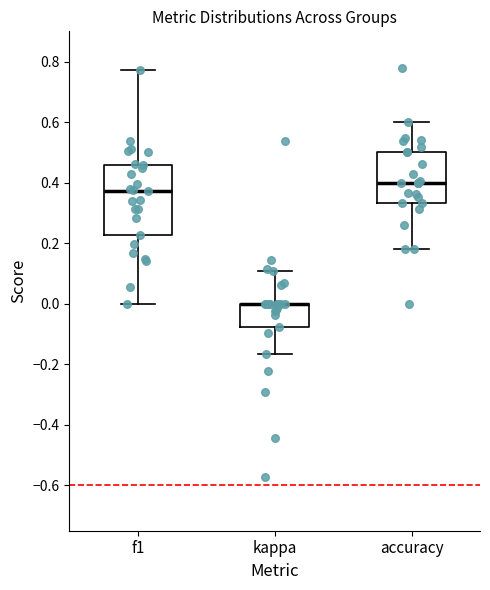

Reading left to right, read every box against the y-axis: the position of its median line, the range the box covers, and the ends of its whiskers. The values are not printed on the chart, so give them approximately, as read against the axis.

f1: median 0.38, box 0.22 to 0.46, whiskers 0.00 to 0.78
kappa: median 0.00 (drawn on the box's upper edge), box -0.08 to 0.00, whiskers -0.16 to 0.10
accuracy: median 0.40, box 0.34 to 0.50, whiskers 0.18 to 0.60